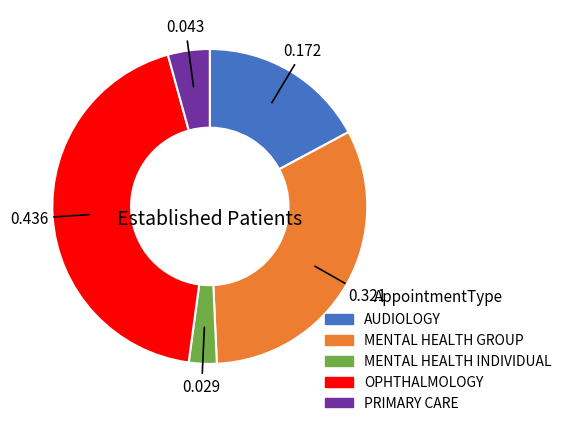

Which slice is the smallest?

MENTAL HEALTH INDIVIDUAL